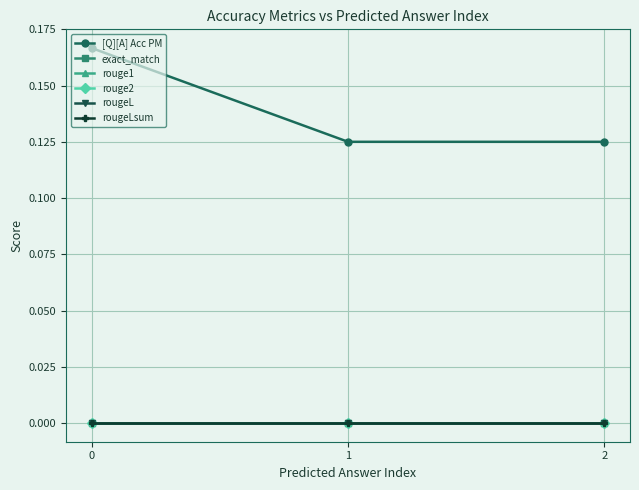

What is the greatest value displayed?

0.2